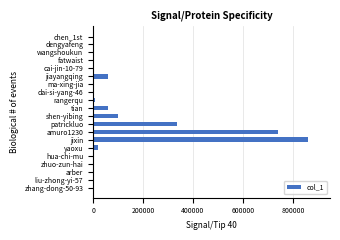

What is the sum of all values?

2196651